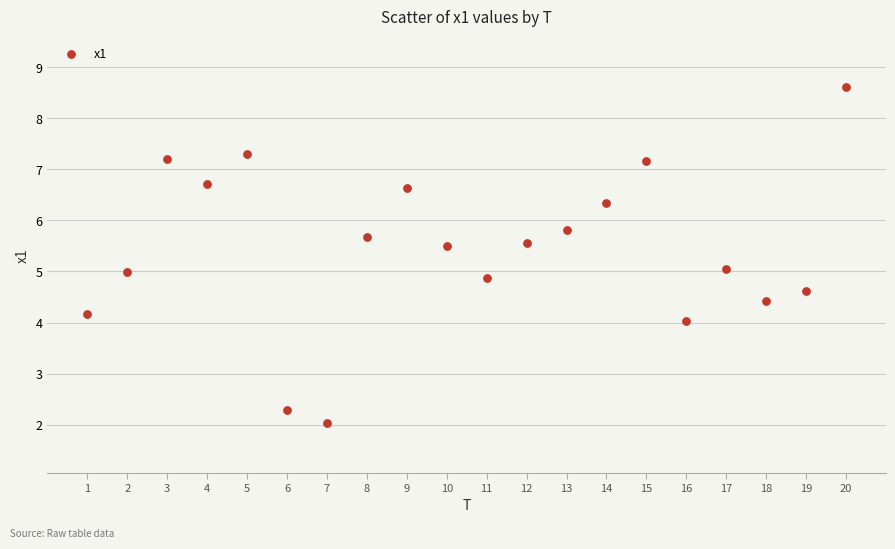

What is the range of X values (max minus min)?

19.0